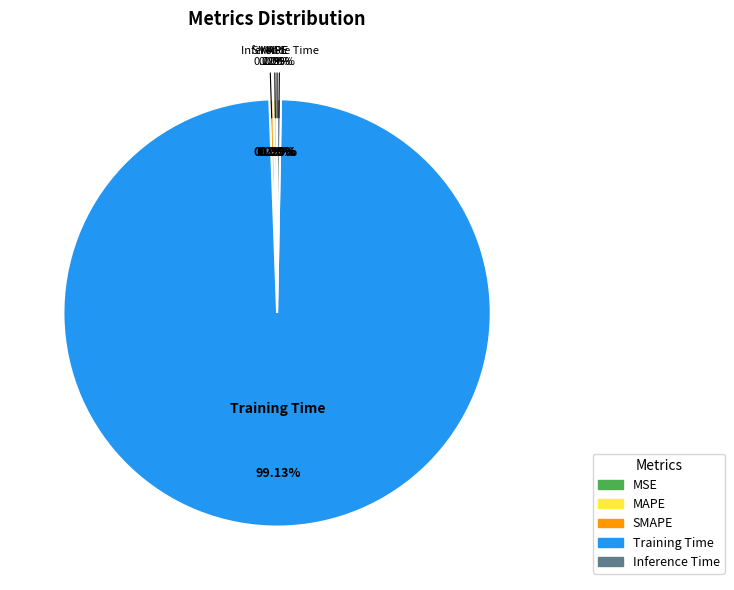

Which category has the biggest portion of the pie?

Training Time